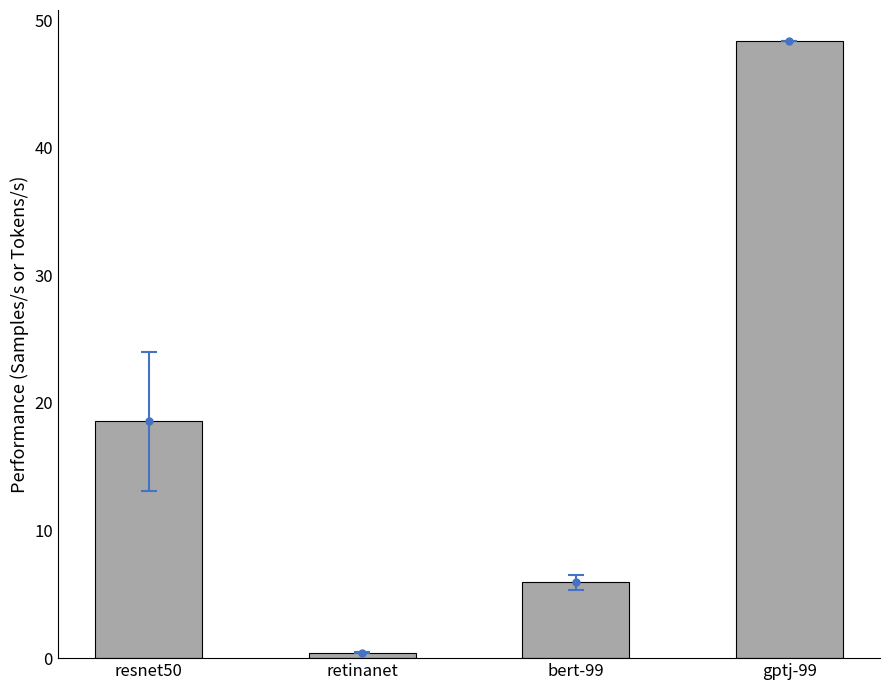

Does the chart contain any negative values?

No